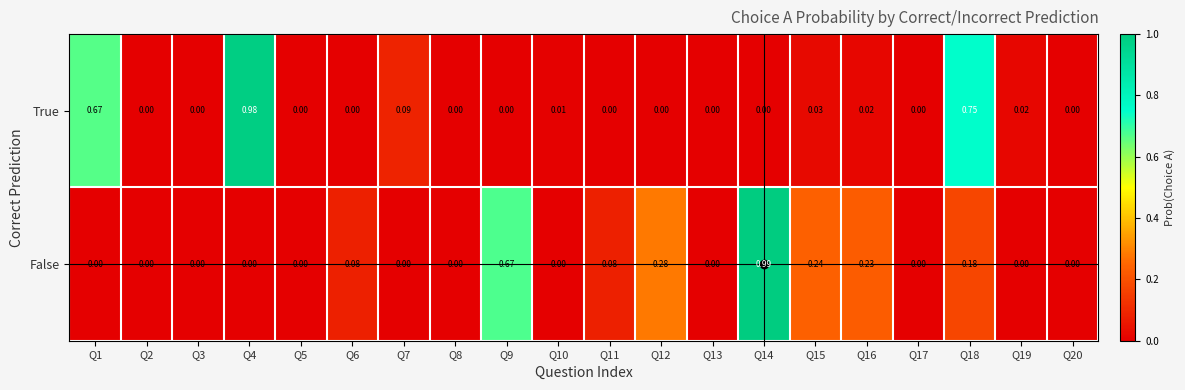

Which series has the largest total across all categories?

False